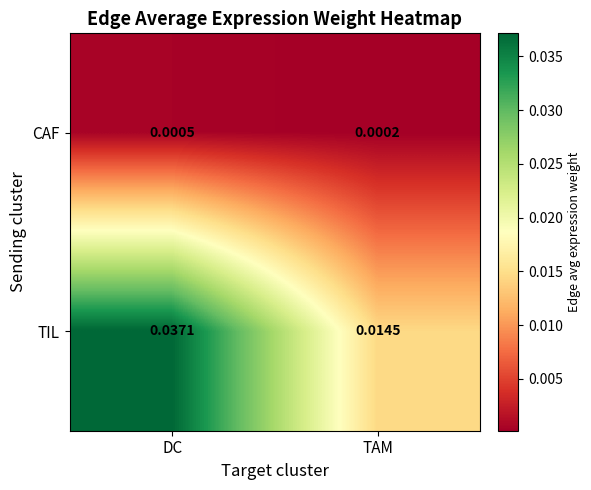

At DC, list the series in order from largest to smallest.

TIL, CAF